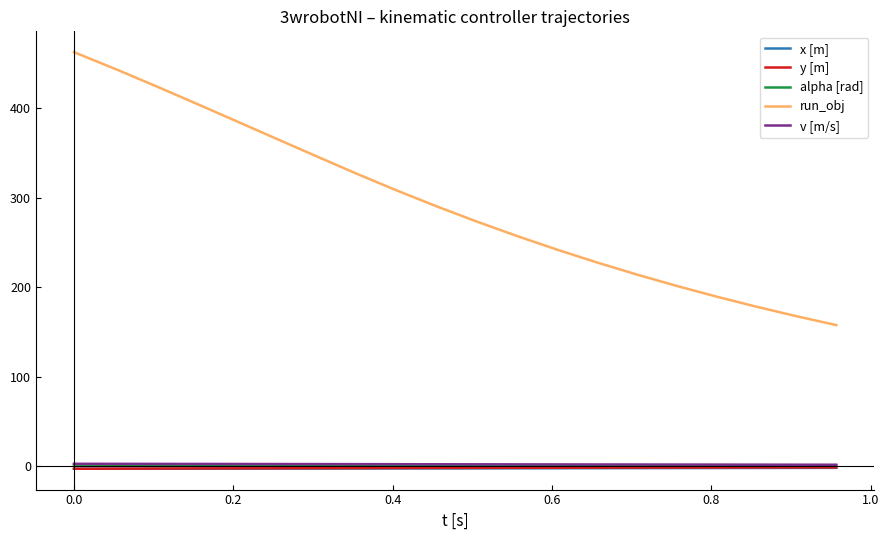

At how many categories does at least one series exceed 51?

20